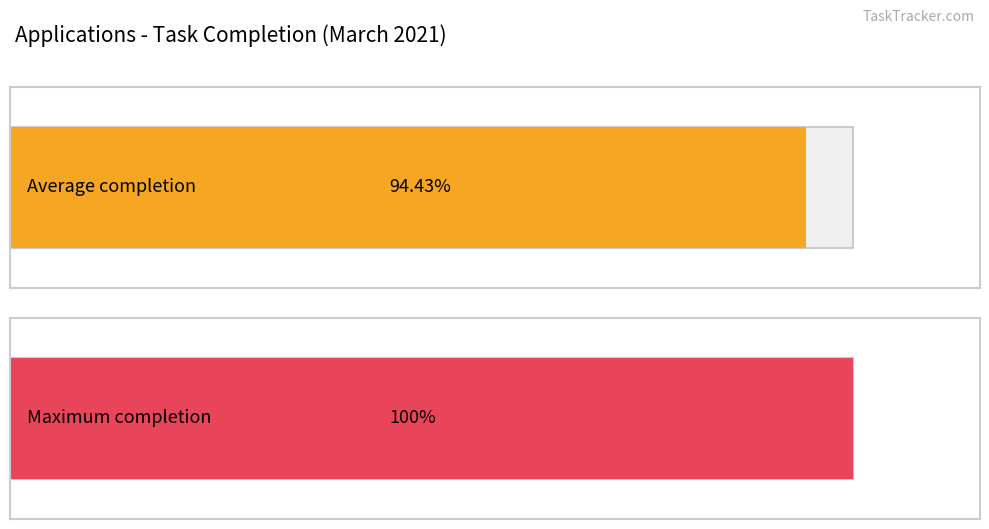

How many distinct data groups are displayed?

2